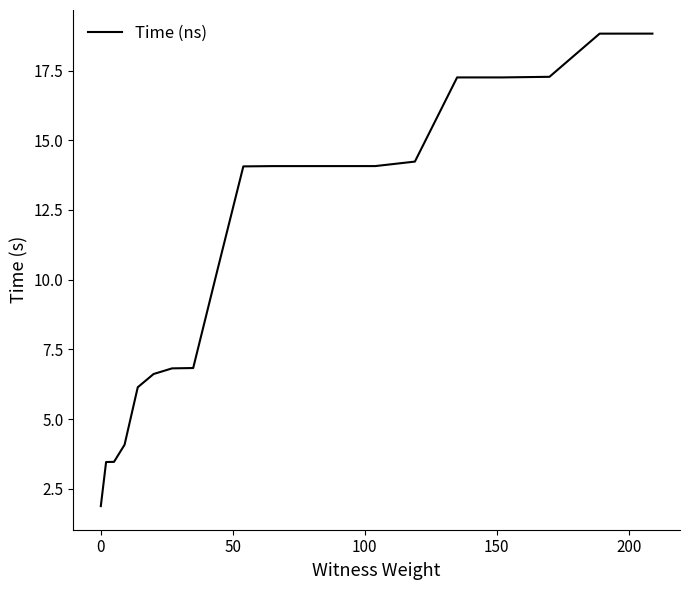

Does the chart have visible grid lines?

No